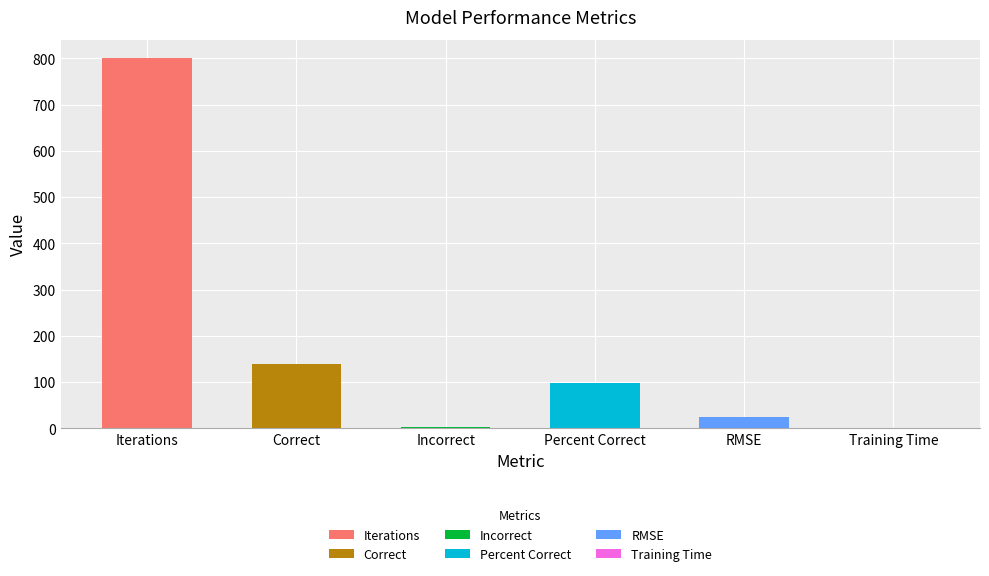

At which category does the chart reach its peak across all series?

Iterations